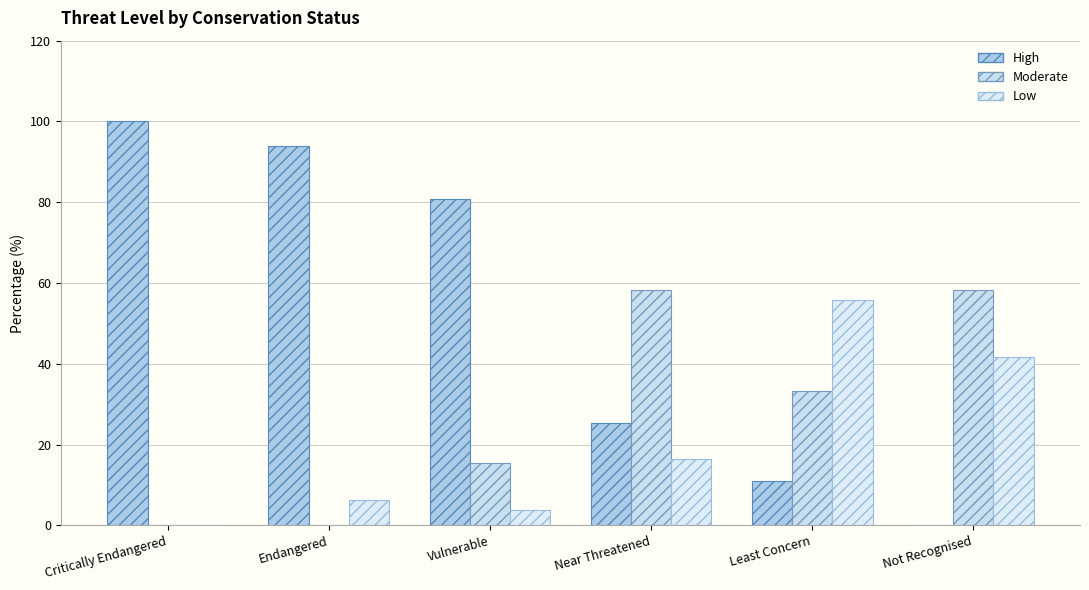

What is the label of the 3rd bar from the right?

Near Threatened